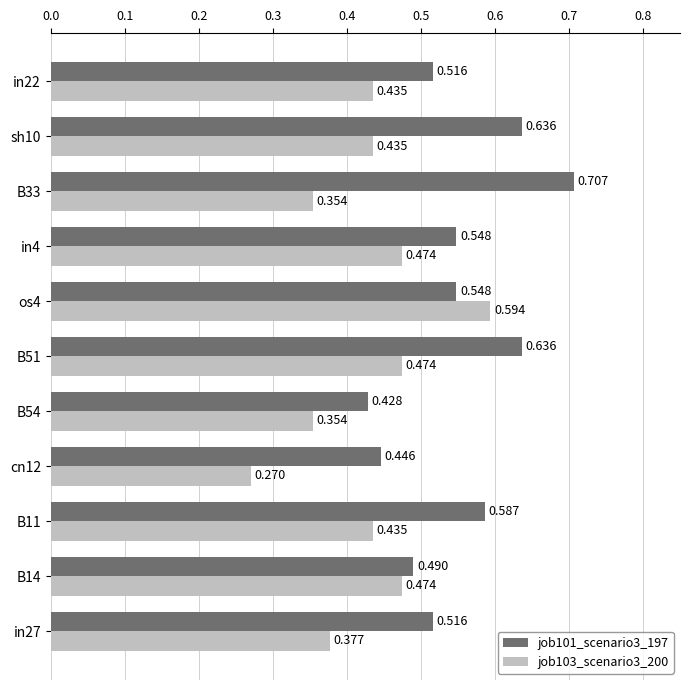

Is the value of job103_scenario3_200 at B14 greater than the value of job101_scenario3_197 at in27?

No